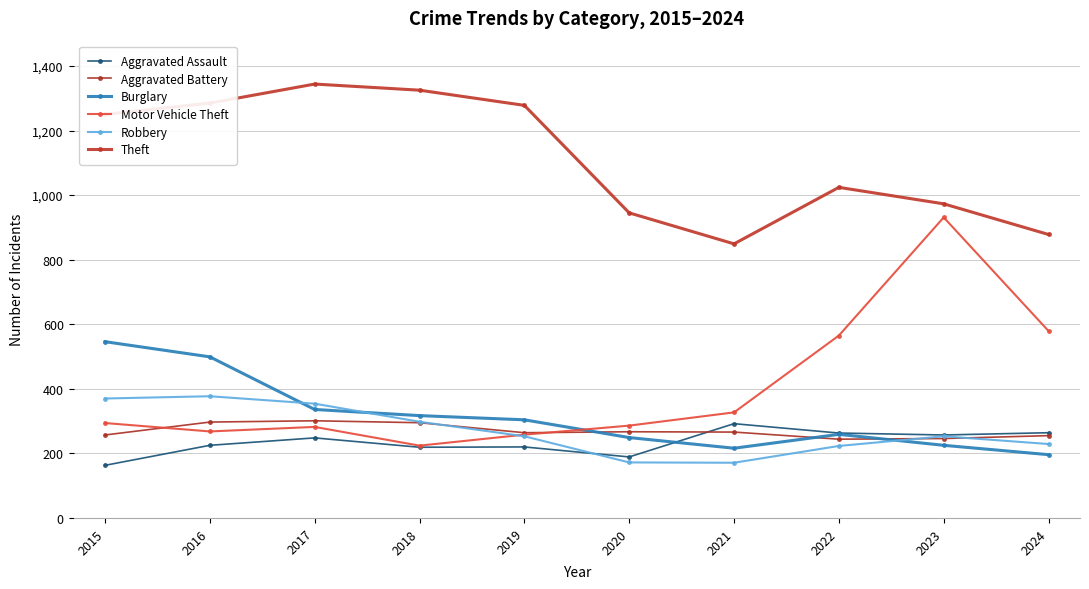

The value of Burglary at 2024 is 196. True or false?

True